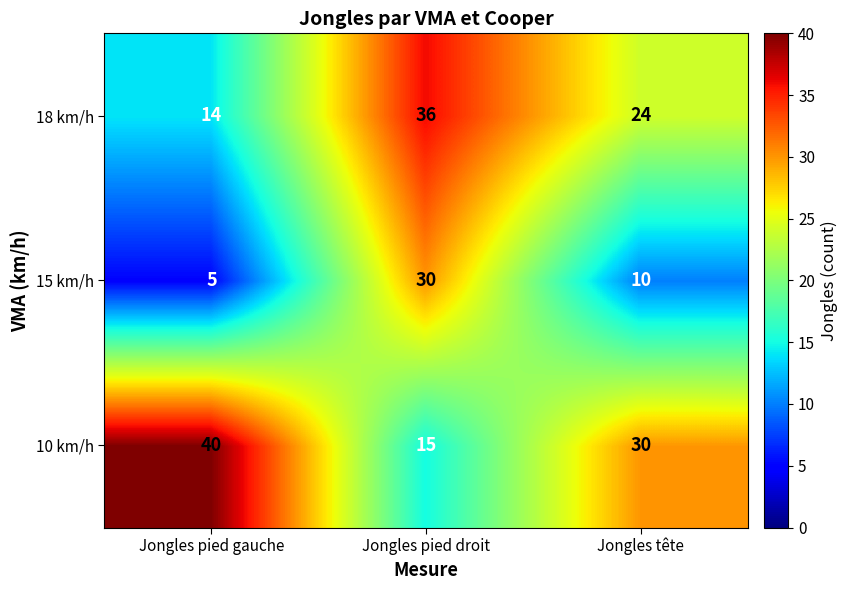

At how many categories does at least one series exceed 9?

3